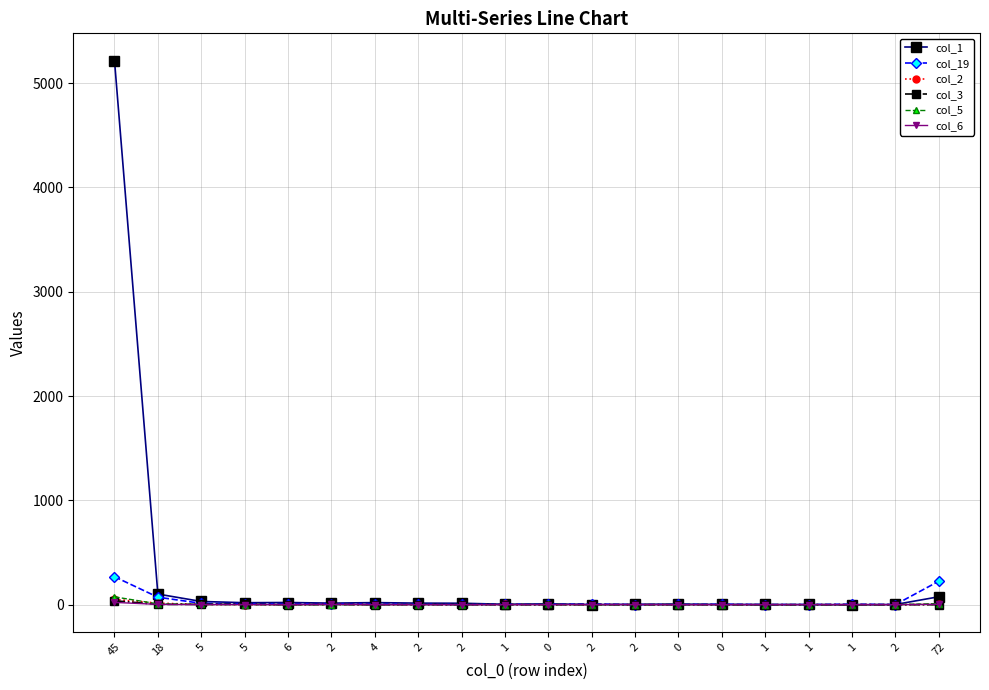

Reading left to right, list all the values displayed in this chart.

col_1: 5216	102	31	19	21	15	20	15	14	4	8	1	4	5	3	2	2	0	2	76
col_19: 268	72	13	8	7	7	7	4	2	4	3	7	0	2	4	1	1	5	1	225
col_2: 51	15	2	1	0	3	1	1	0	2	0	0	0	0	0	0	0	1	0	3
col_3: 38	3	3	4	0	2	0	1	1	0	0	1	0	1	0	0	0	0	0	0
col_5: 75	8	2	1	0	0	0	1	1	1	2	0	0	1	0	0	0	0	0	11
col_6: 22	3	1	1	0	2	0	0	0	0	1	1	1	0	0	0	0	0	0	4